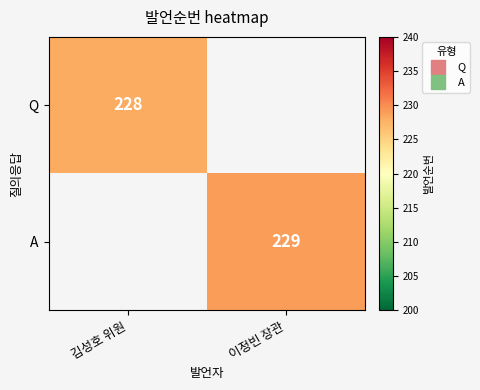

Which has a higher value, 이정빈 장관 or 김성호 위원?

김성호 위원